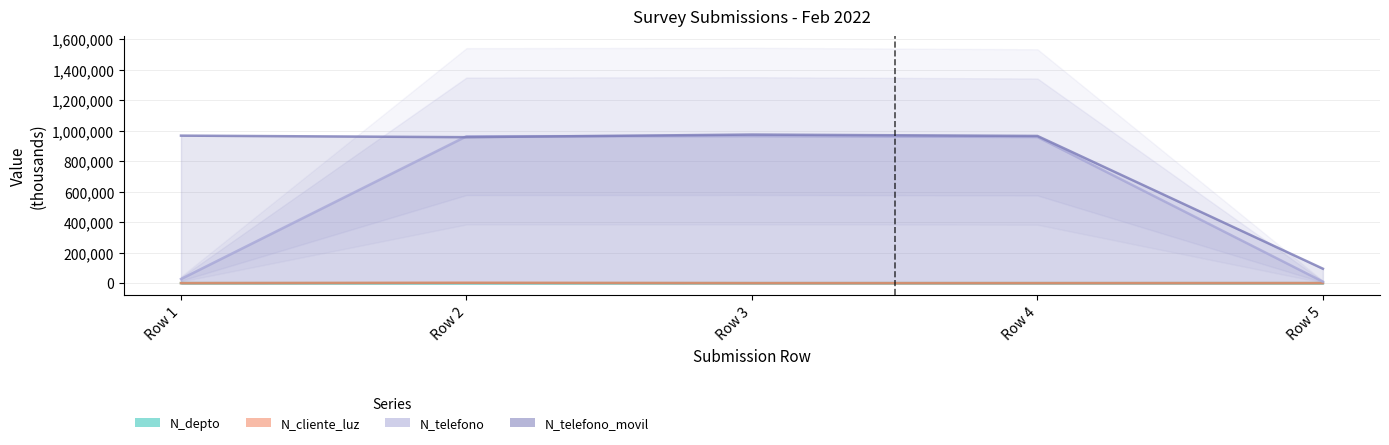

Reading left to right, transcribe all the data shown in this chart.

N_depto: Row 1=2.6	Row 2=1.5	Row 3=0.6	Row 4=1.5	Row 5=2.8
N_cliente_luz: Row 1=268.7	Row 2=2586.3	Row 3=324.7	Row 4=258.7	Row 5=521.6
N_telefono: Row 1=26782.6	Row 2=963258.7	Row 3=964782.0	Row 4=958714.3	Row 5=9456.8
N_telefono_movil: Row 1=967500.5	Row 2=957412.2	Row 3=974523.2	Row 4=965423.1	Row 5=94564.7